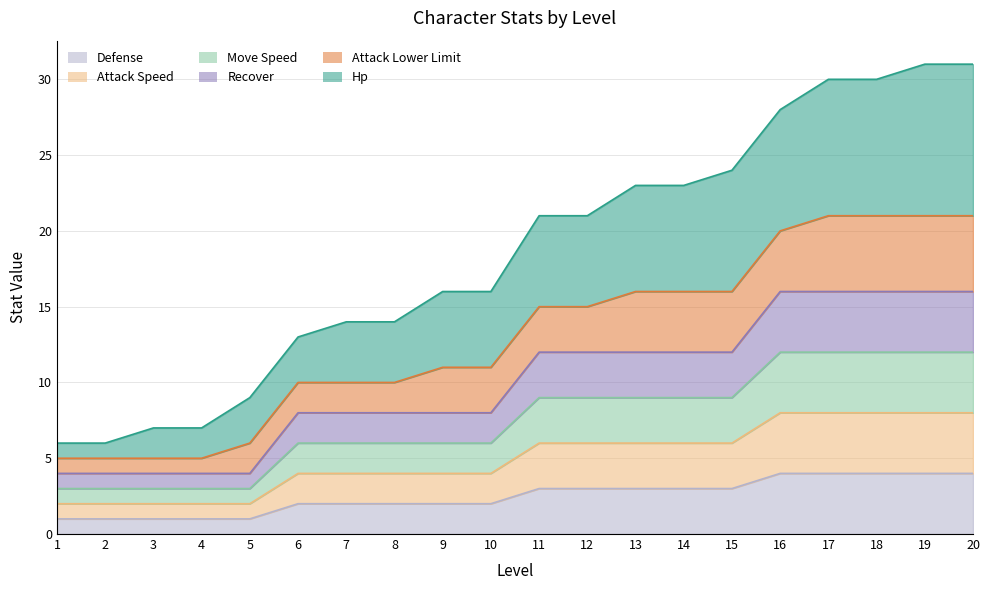

True or false: attack_speed and hp intersect in this chart.

False